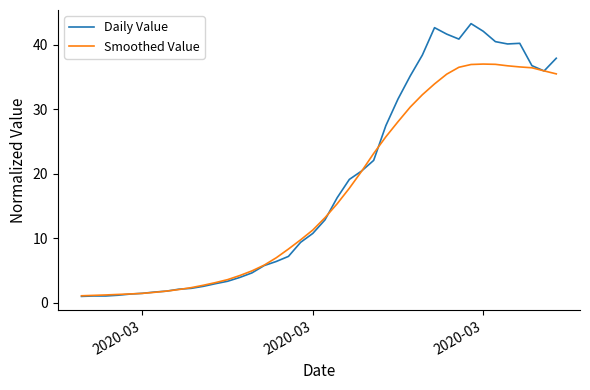

What is the greatest value displayed?

43.2